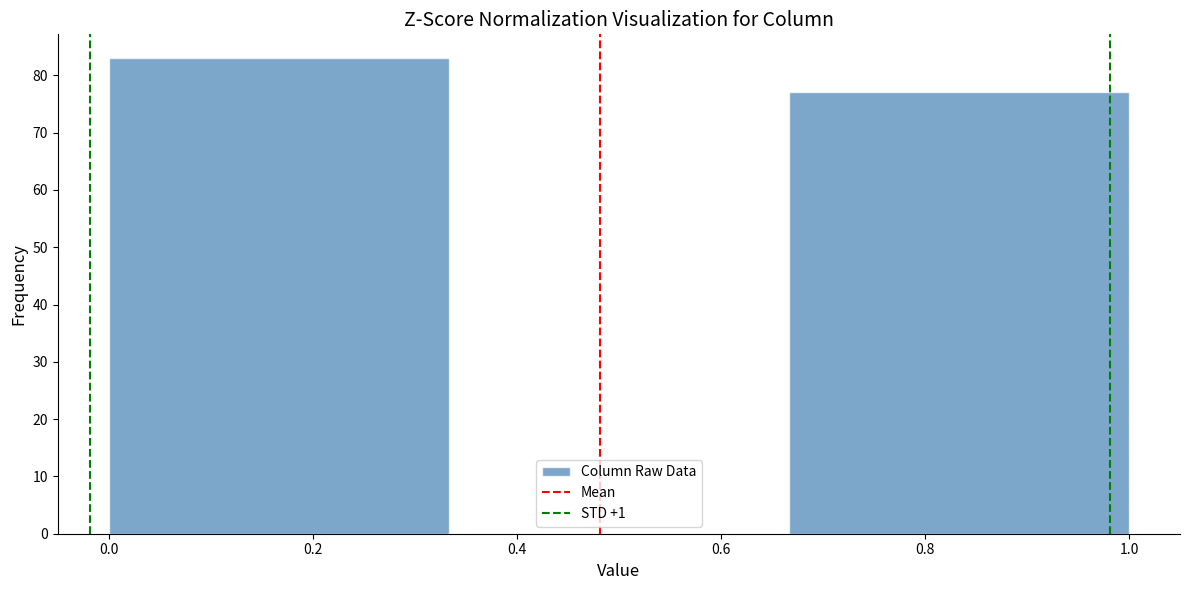

Reading left to right, list every bar in this chart as the range it spans on the x-axis followed by its height. Neither the bar edges nor the heights are printed on the chart, so give them approximately, as read against the axes.

0.00 to 0.34: 83
0.34 to 0.66: 0
0.66 to 1.00: 77